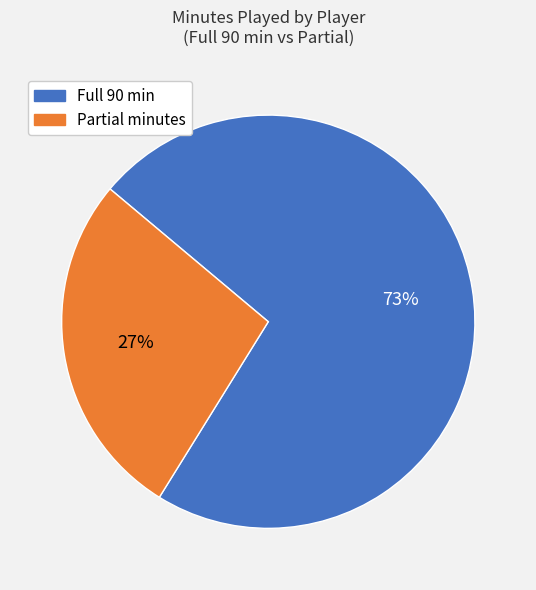

To the nearest percent, what is the average slice percentage?

50%